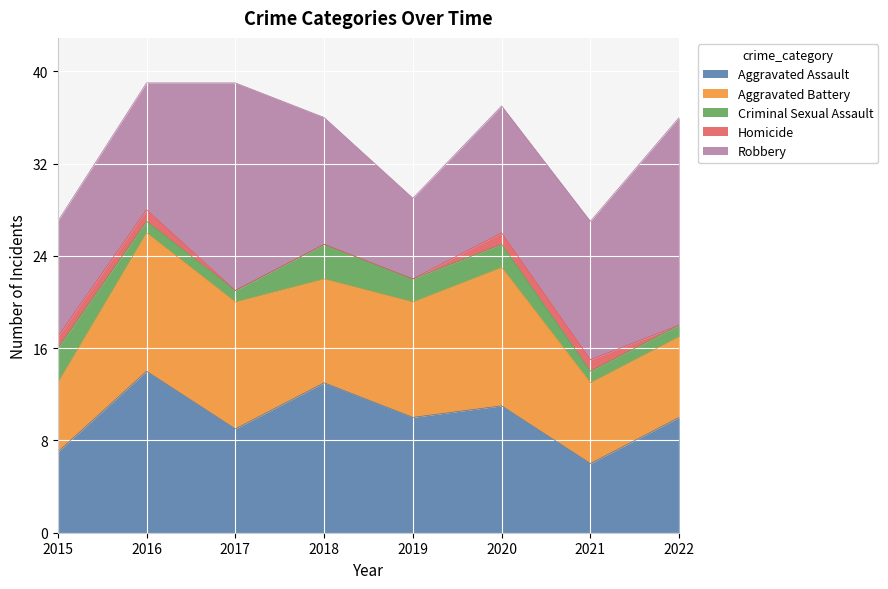

Reading left to right, what are all the values shown in this chart?

Aggravated Assault: 2015=7	2016=14	2017=9	2018=13	2019=10	2020=11	2021=6	2022=10
Aggravated Battery: 2015=6	2016=12	2017=11	2018=9	2019=10	2020=12	2021=7	2022=7
Criminal Sexual Assault: 2015=3	2016=1	2017=1	2018=3	2019=2	2020=2	2021=1	2022=1
Homicide: 2015=1	2016=1	2017=0	2018=0	2019=0	2020=1	2021=1	2022=0
Robbery: 2015=10	2016=11	2017=18	2018=11	2019=7	2020=11	2021=12	2022=18